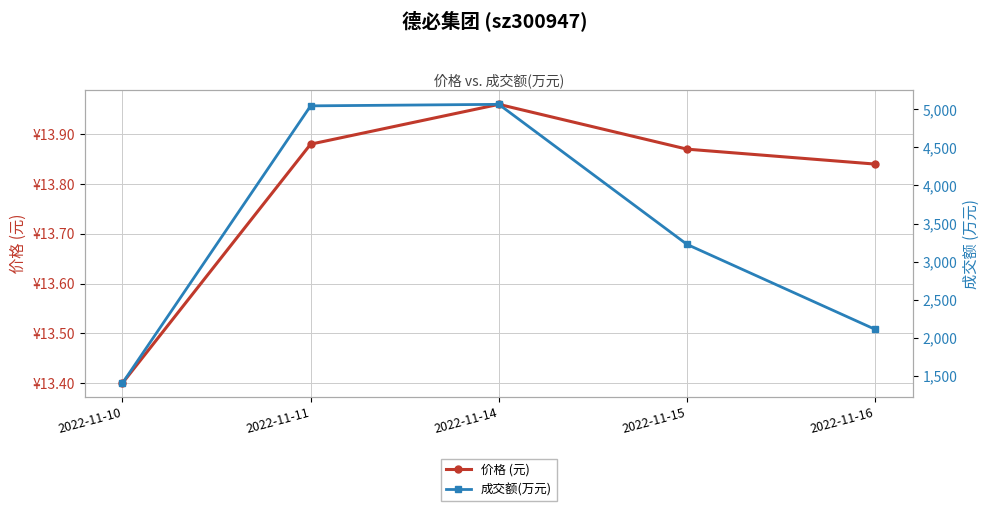

At which label does 成交额(万元) first exceed 3226?

2022-11-11